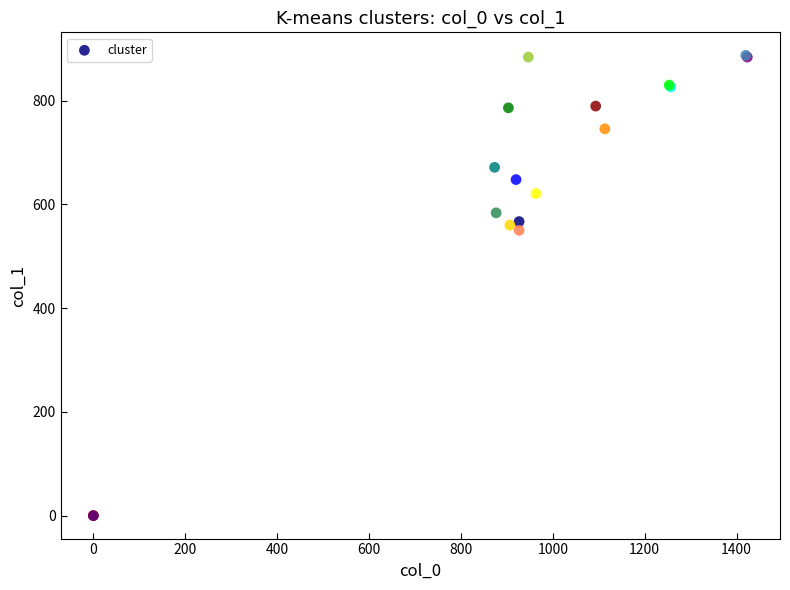

What Y value in the scatter plot is closest to 443?

550.1